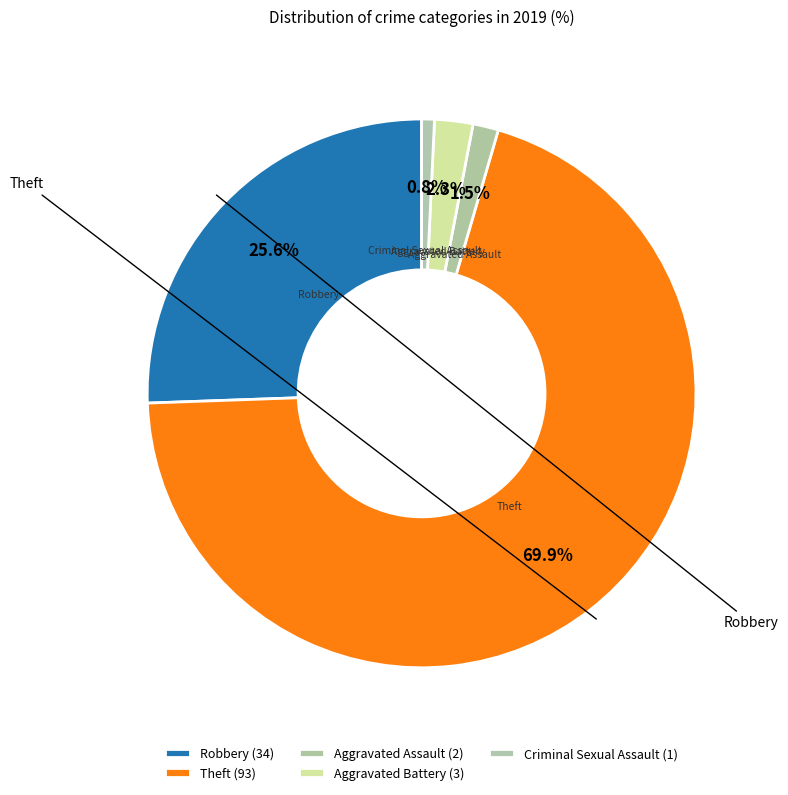

How many segments does this pie chart have?

5